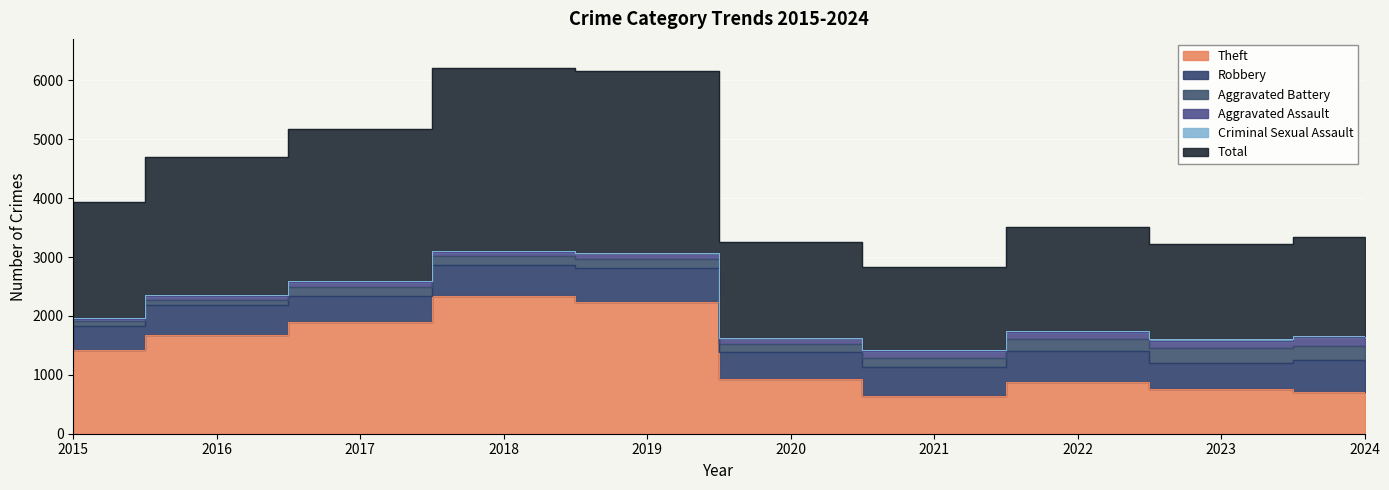

How many series are shown in this chart?

6